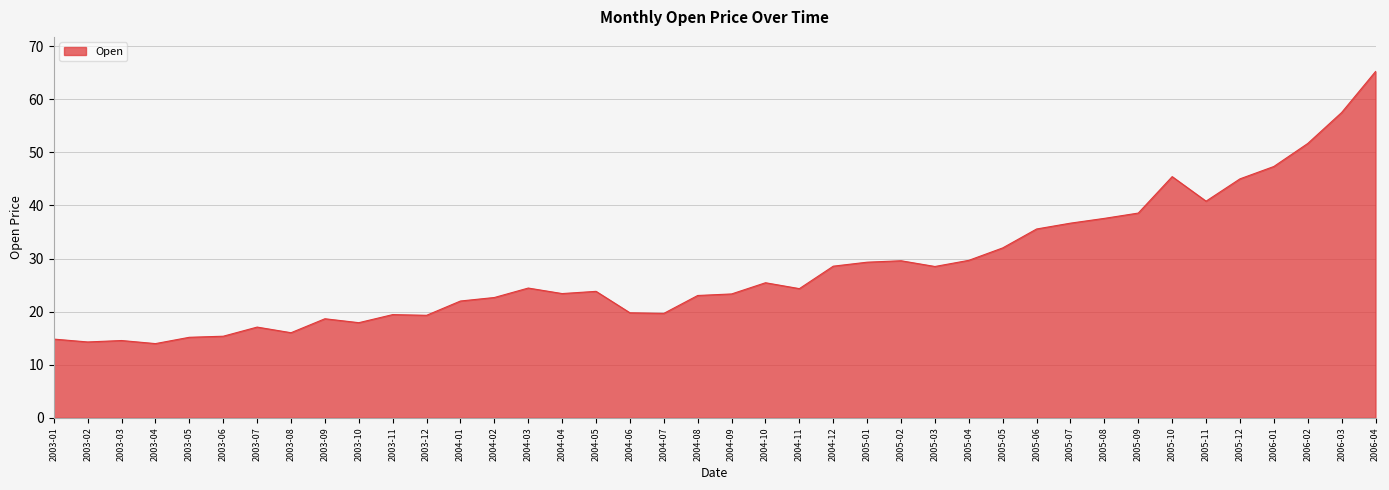

Count the number of categories in the chart.

40